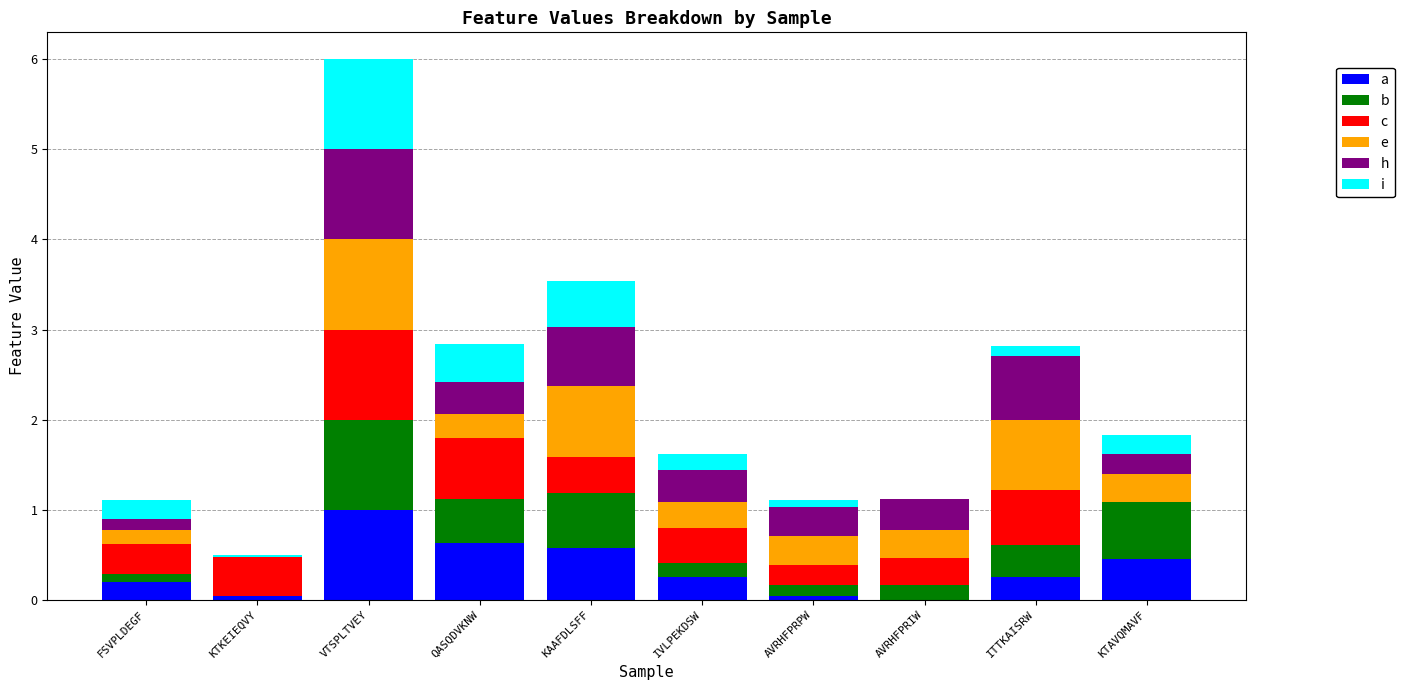

At which category is the sum across all series the highest?

VTSPLTVEY